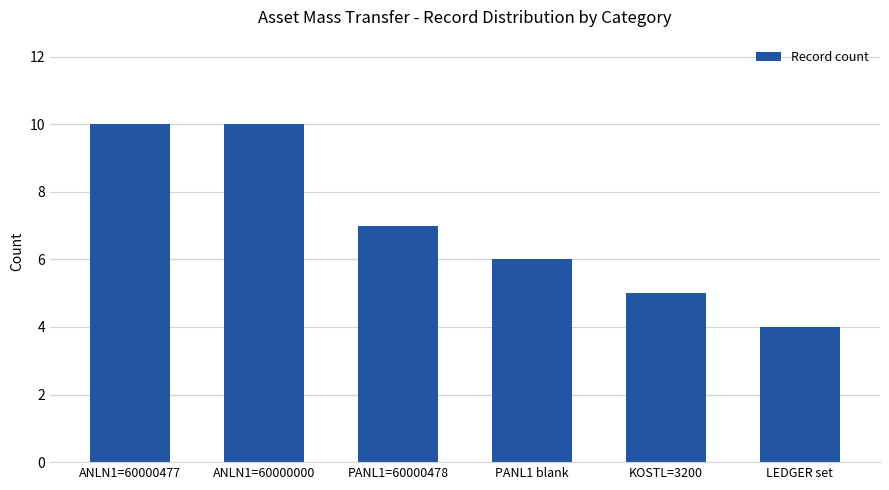

What is the difference between the values at PANL1 blank and ANLN1=60000477?

4